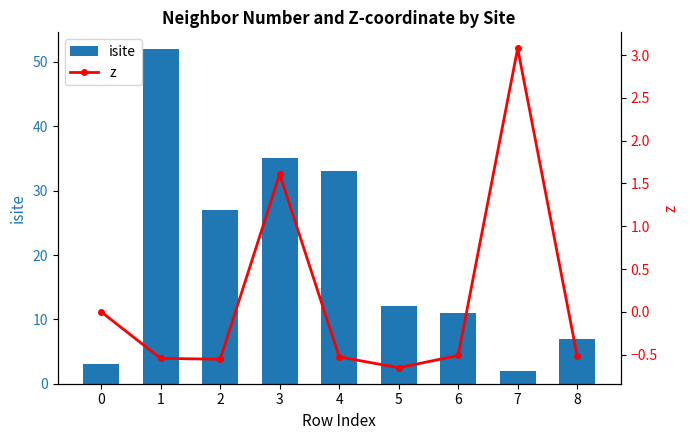

Which has a higher value, 3 or 1?

1